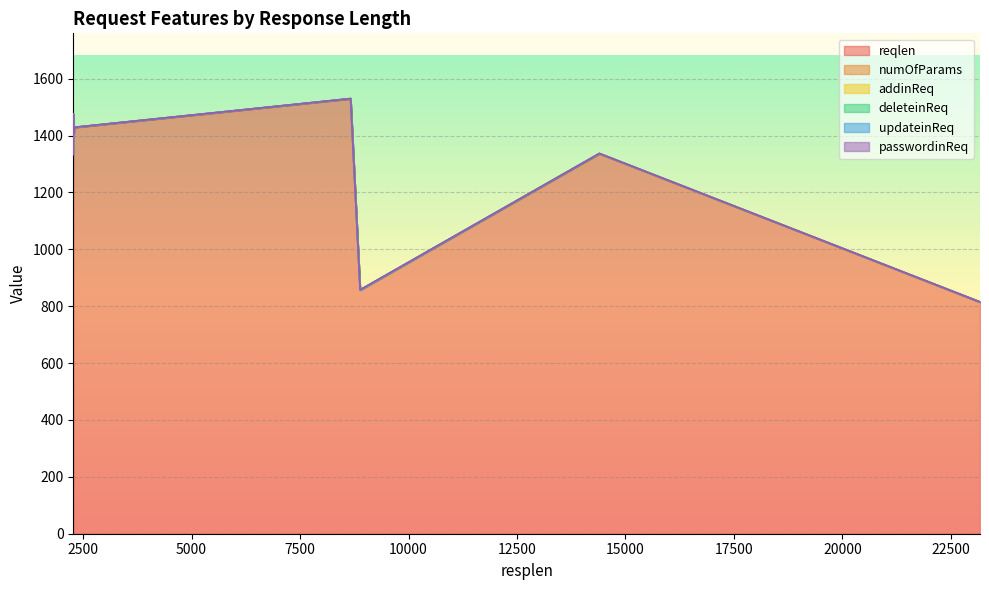

Which has a higher value, 14399 or 2274?

2274